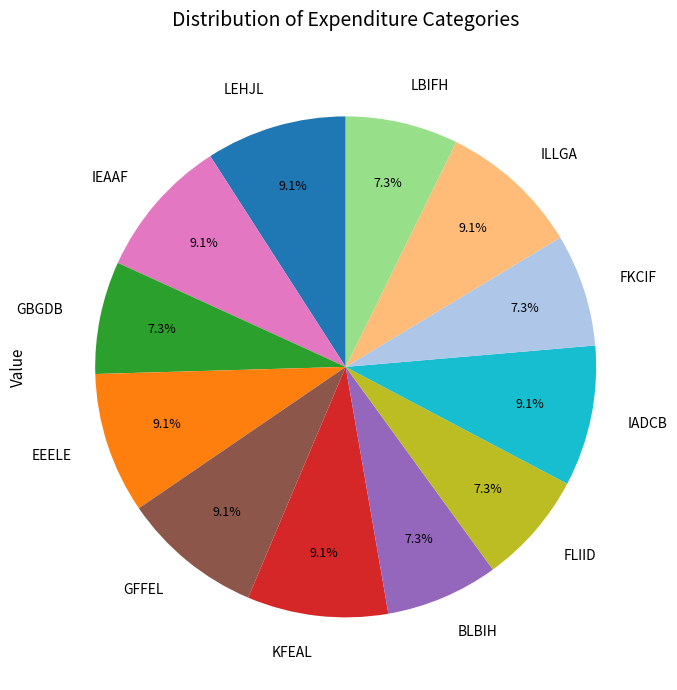

Combined, what portion of the pie is IADCB and KFEAL?

18.2%